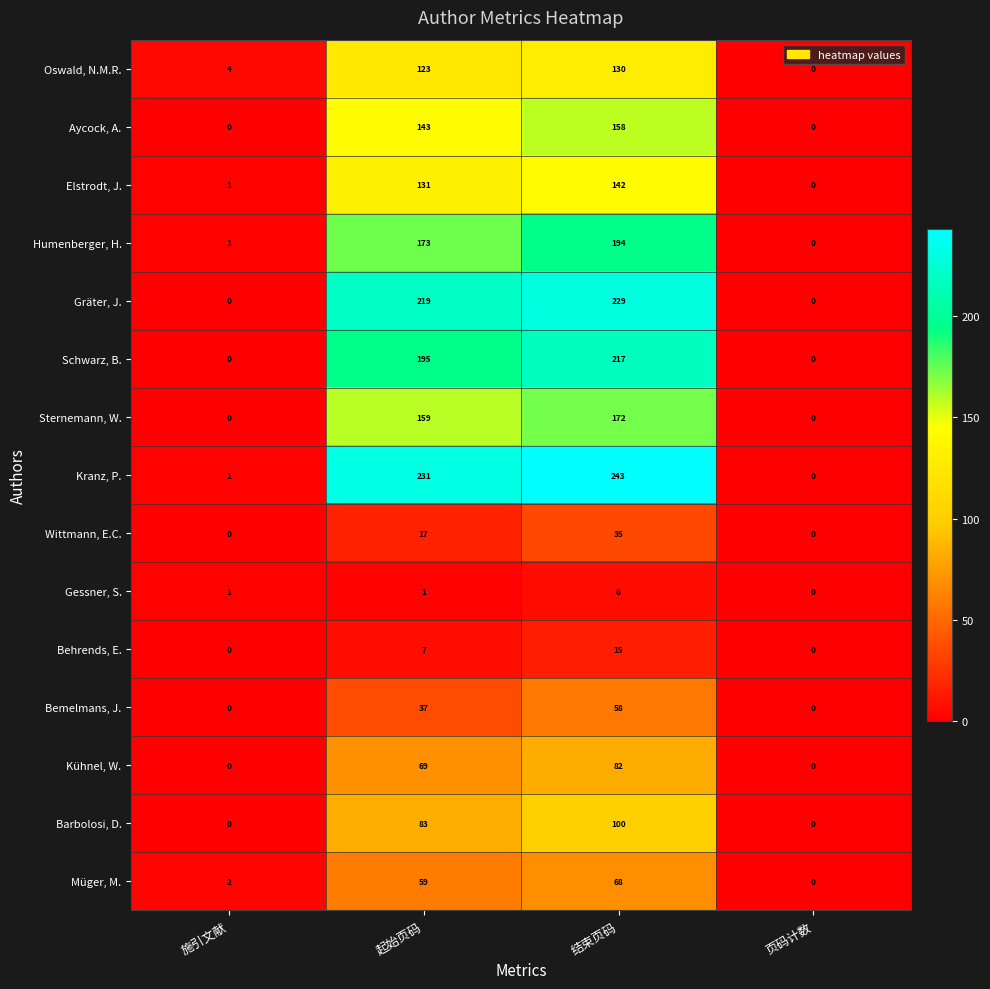

Count the Barbolosi, D. values in the range 0 to 100.

4